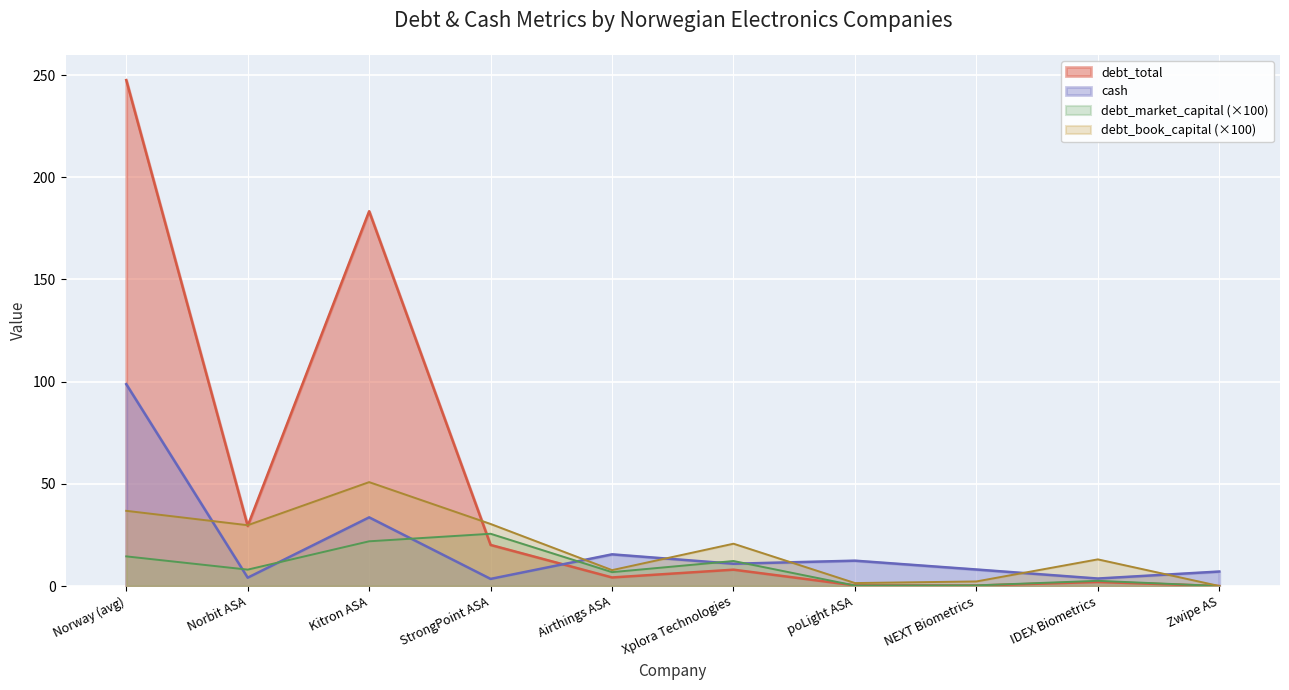

What value does the debt_market_capital series have at Kitron ASA?

21.9